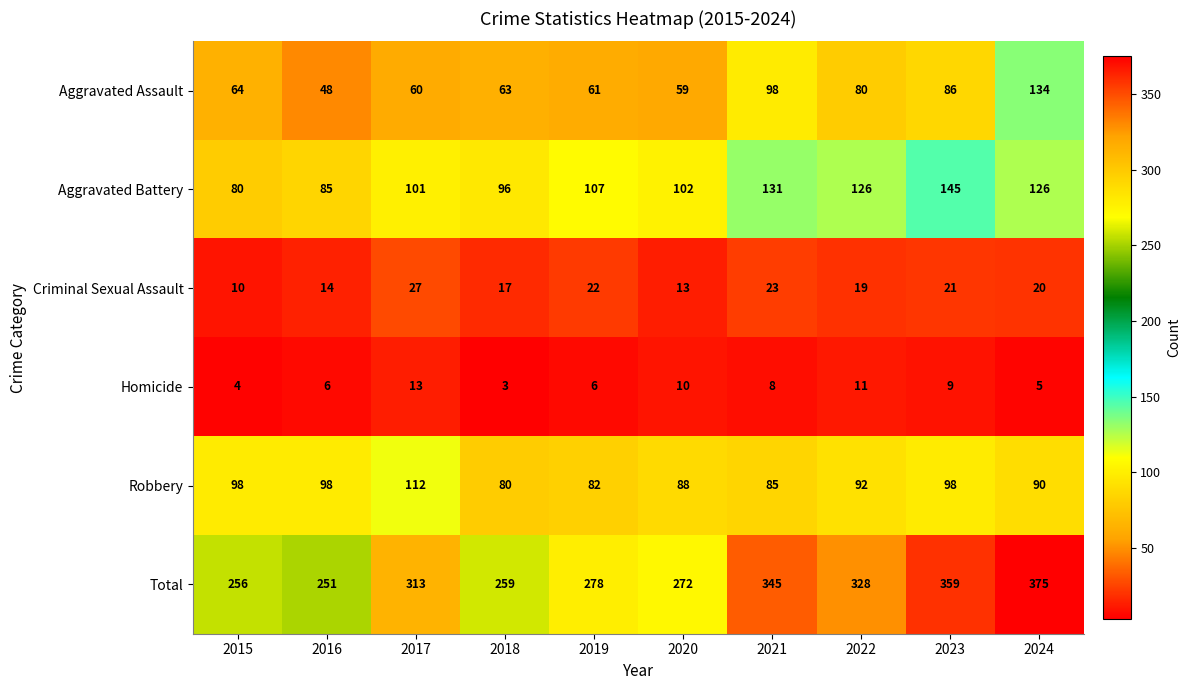

What is the total value across all series at 2015?

512